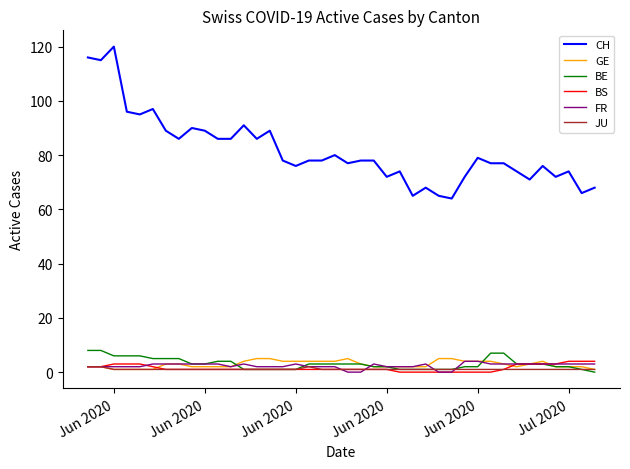

What is the maximum value shown in the chart?

120